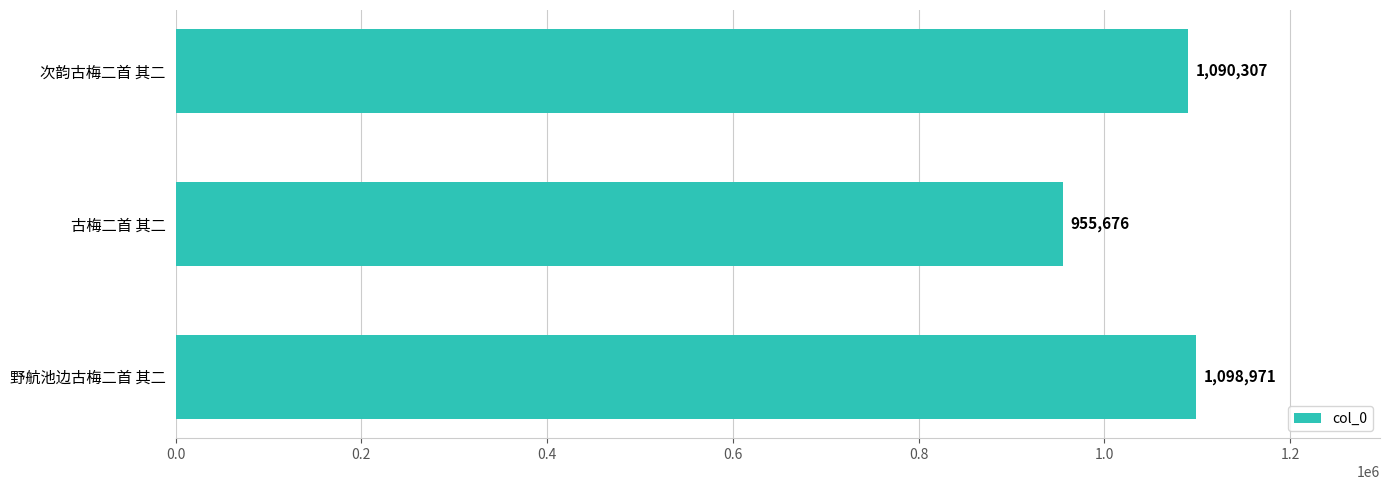

Which has a higher value, 野航池边古梅二首 其二 or 次韵古梅二首 其二?

野航池边古梅二首 其二